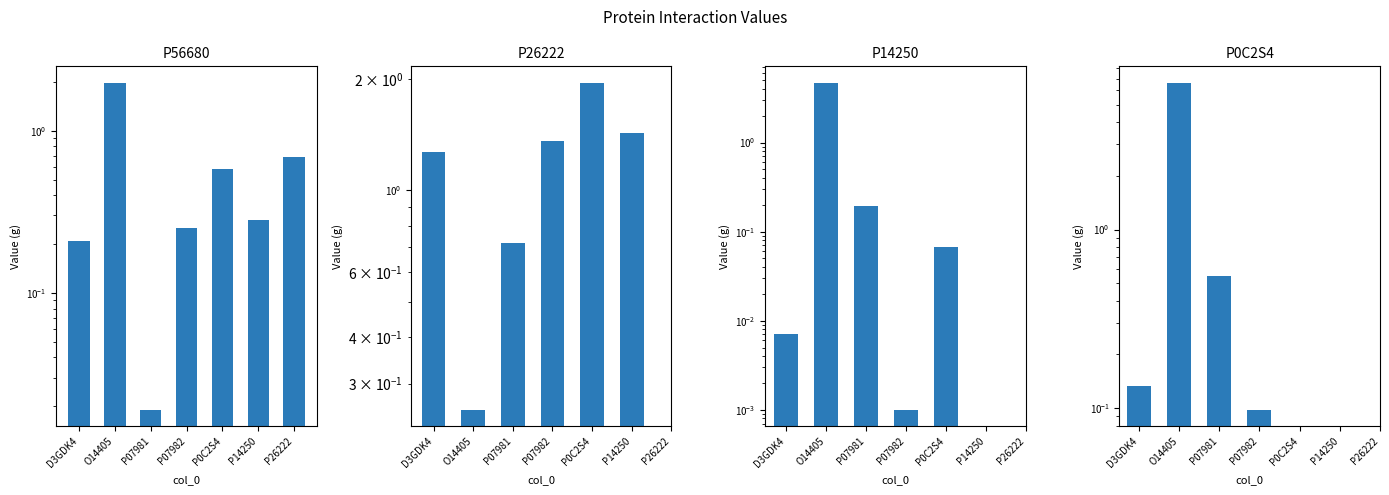

What is the greatest value displayed?

6.6